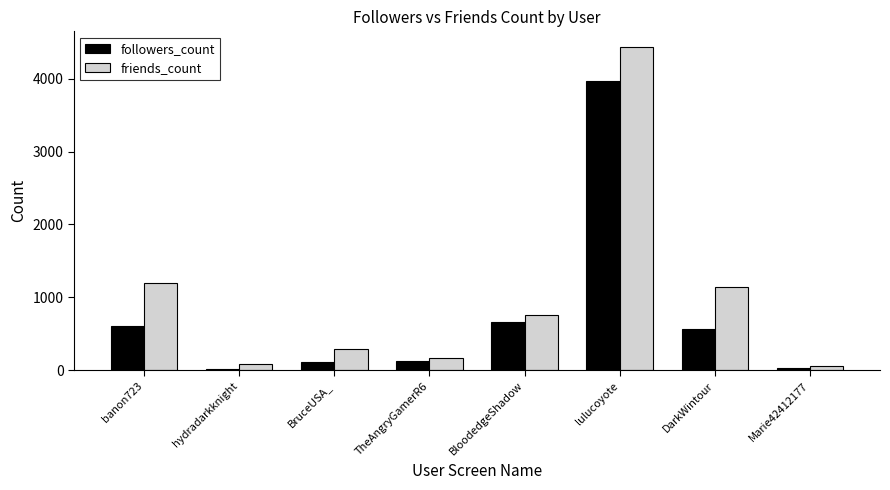

What is the sum of all friends_count values?

8141